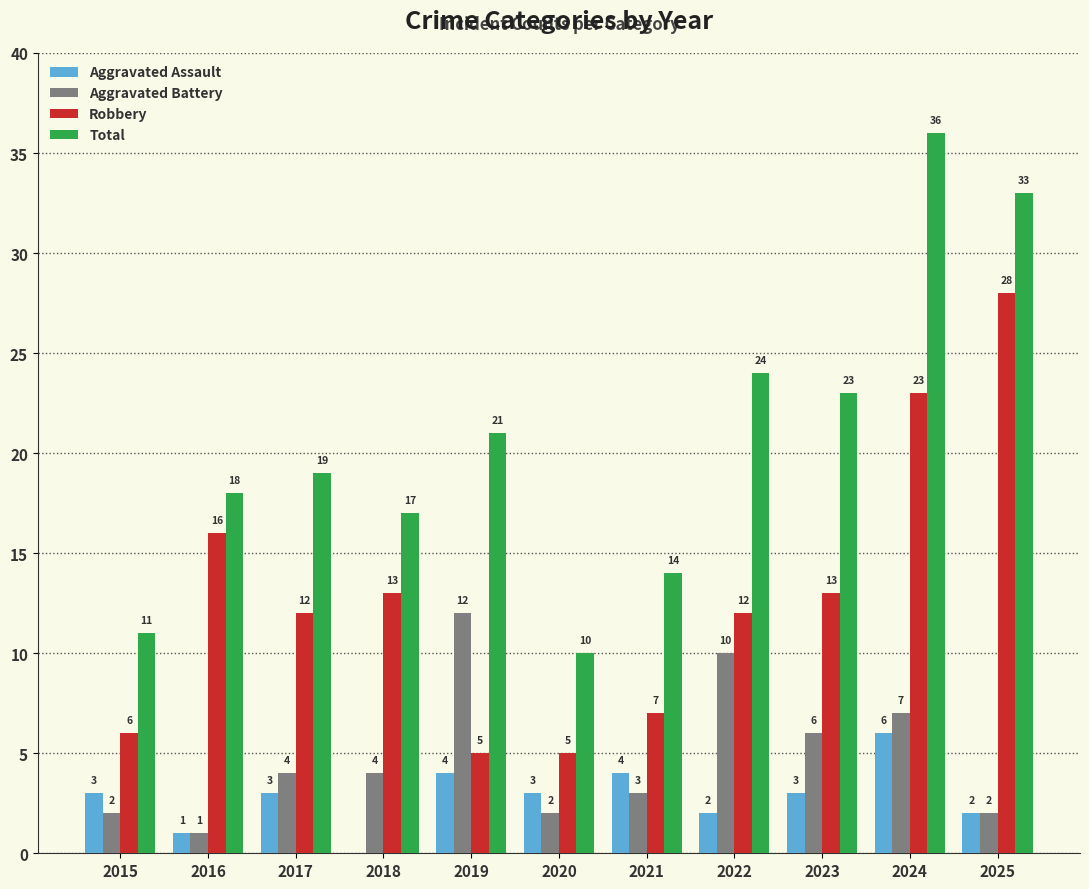

True or false: Aggravated Battery has a value of 10 at 2022.

True